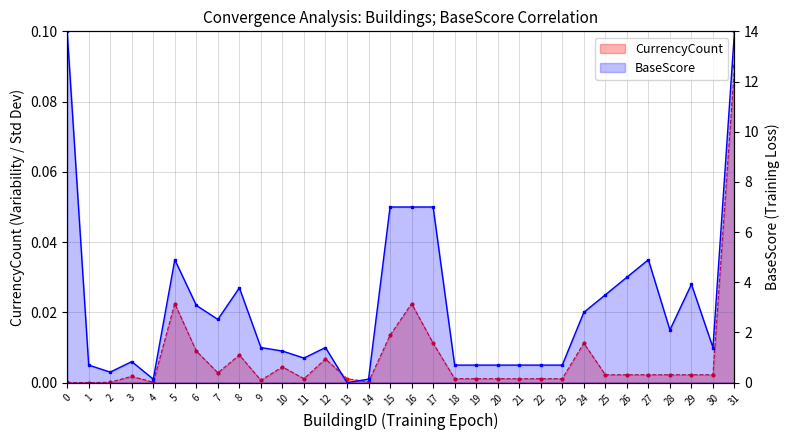

Rank the series by their average value, from lowest to highest.

CurrencyCount, BaseScore